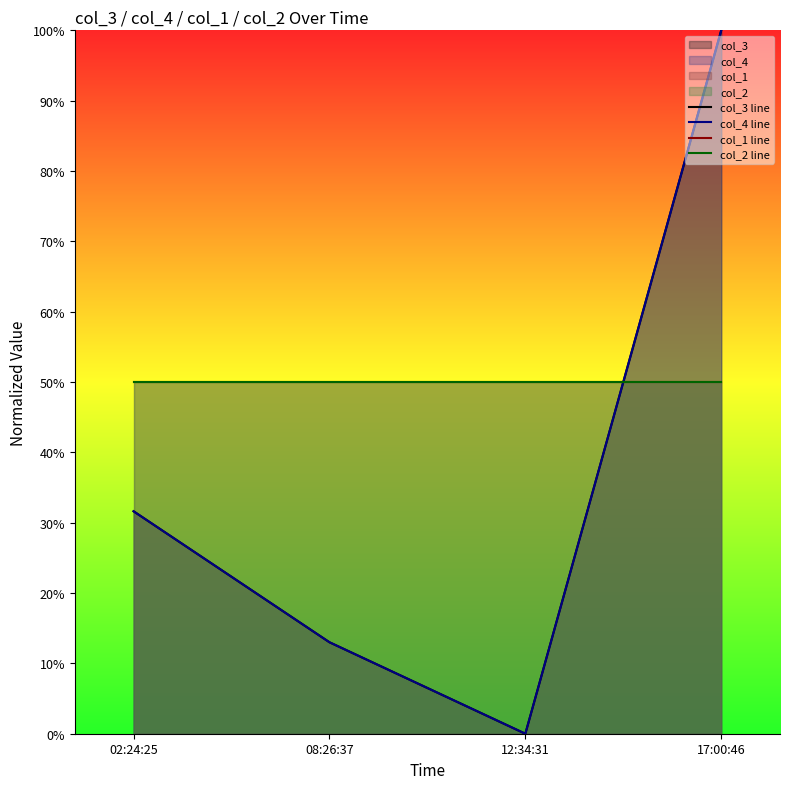

Between which two adjacent categories do col_4 line and col_2 line first intersect?

12:34:31 and 17:00:46